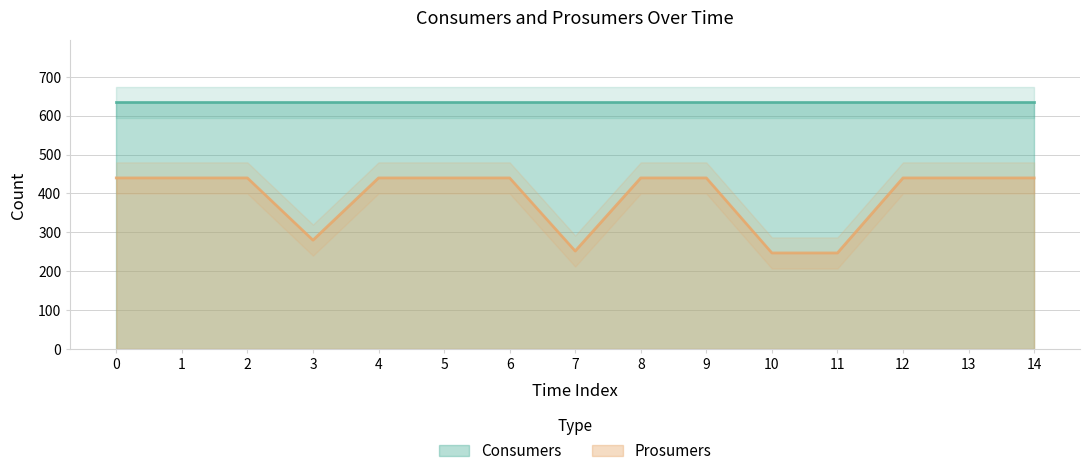

How many values are between 280 and 440?

12